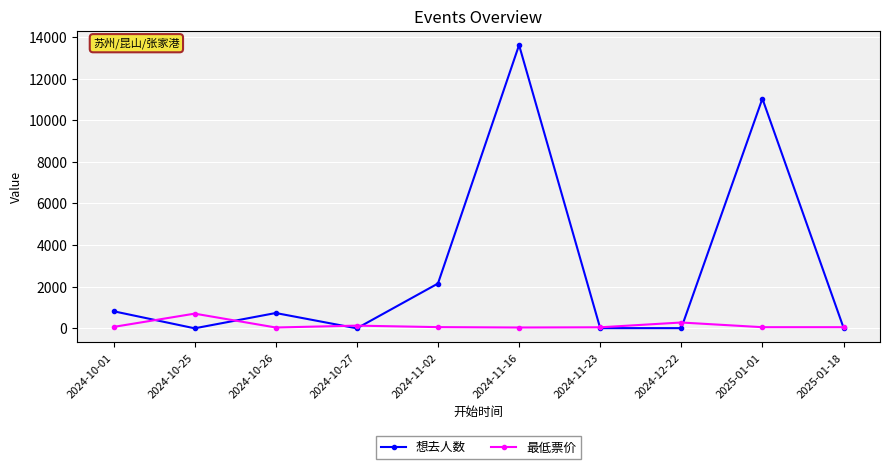

The value of 最低票价 at 2024-11-02 is 58. True or false?

True